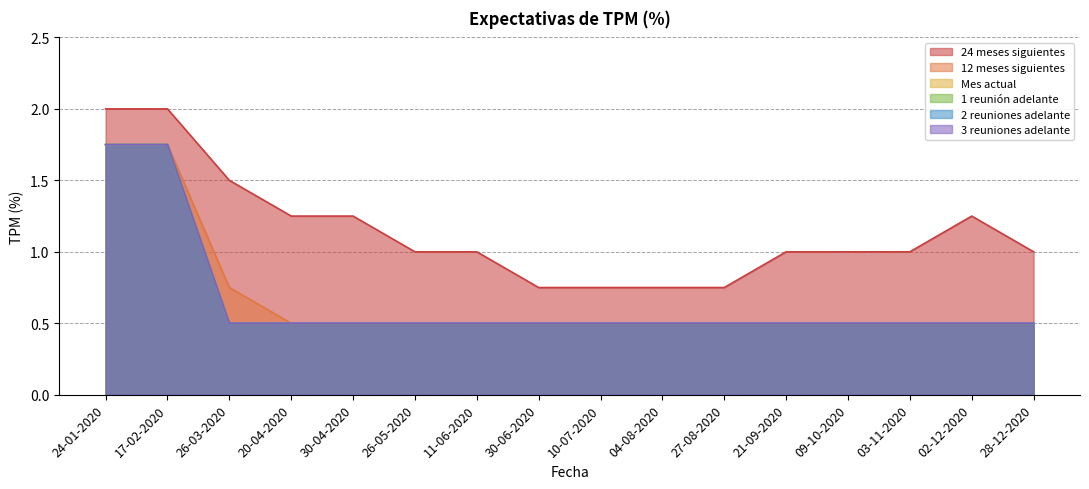

Reading left to right, extract all data points from this chart.

24 meses siguientes: 2.0	2.0	1.5	1.2	1.2	1.0	1.0	0.8	0.8	0.8	0.8	1.0	1.0	1.0	1.2	1.0
12 meses siguientes: 1.8	1.8	0.8	0.5	0.5	0.5	0.5	0.5	0.5	0.5	0.5	0.5	0.5	0.5	0.5	0.5
Mes actual: 1.8	1.8	0.5	0.5	0.5	0.5	0.5	0.5	0.5	0.5	0.5	0.5	0.5	0.5	0.5	0.5
1 reunión adelante: 1.8	1.8	0.5	0.5	0.5	0.5	0.5	0.5	0.5	0.5	0.5	0.5	0.5	0.5	0.5	0.5
2 reuniones adelante: 1.8	1.8	0.5	0.5	0.5	0.5	0.5	0.5	0.5	0.5	0.5	0.5	0.5	0.5	0.5	0.5
3 reuniones adelante: 1.8	1.8	0.5	0.5	0.5	0.5	0.5	0.5	0.5	0.5	0.5	0.5	0.5	0.5	0.5	0.5